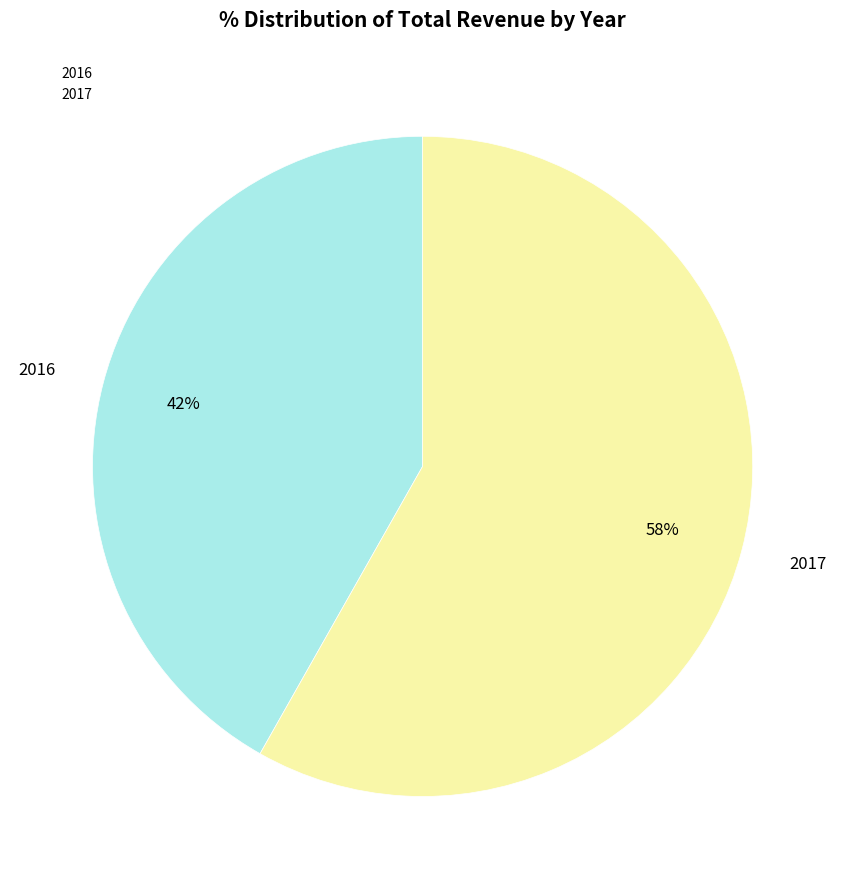

Which has a higher value, 2017 or 2016?

2017